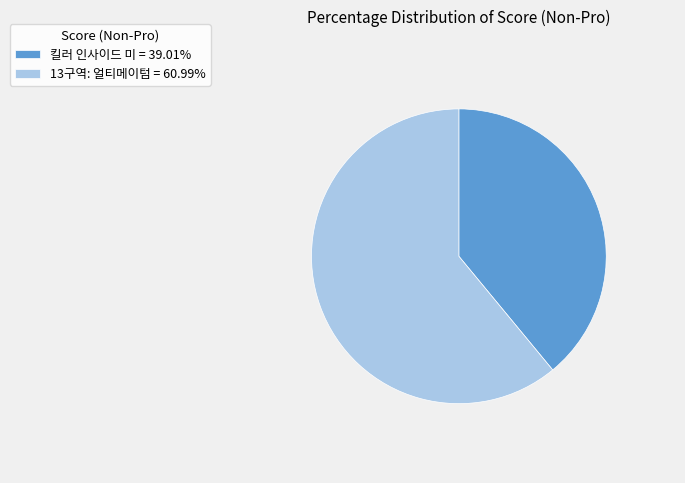

Do 13구역: 얼티메이텀 = 60.99% and 킬러 인사이드 미 = 39.01% together represent more than half of the pie?

Yes